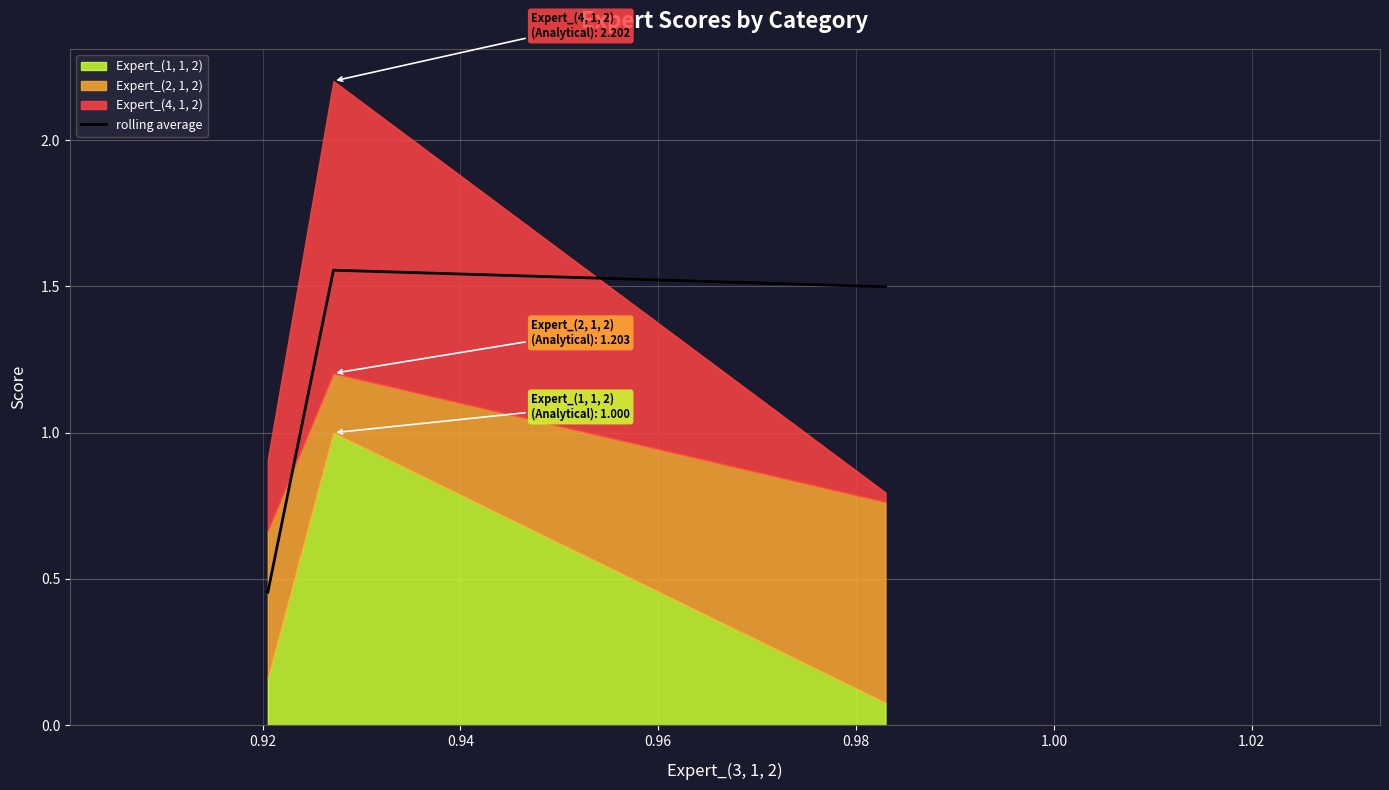

What is the average value?

1.2